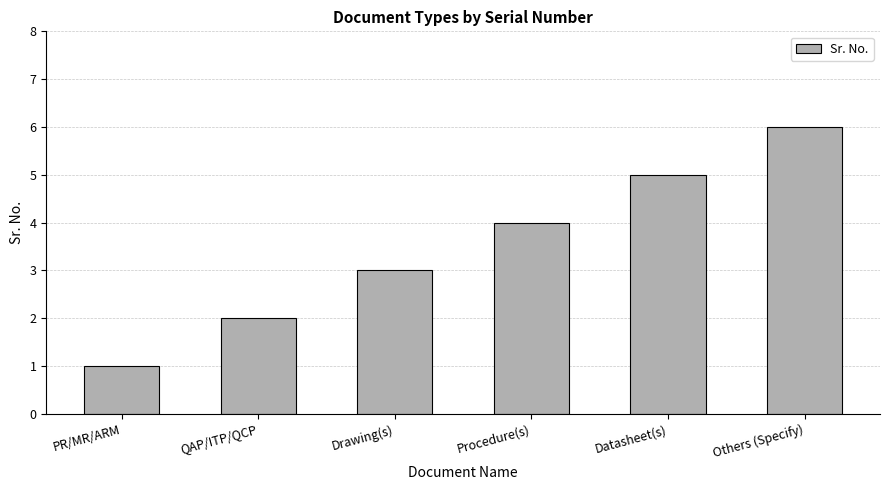

How many data points are less than 4?

3